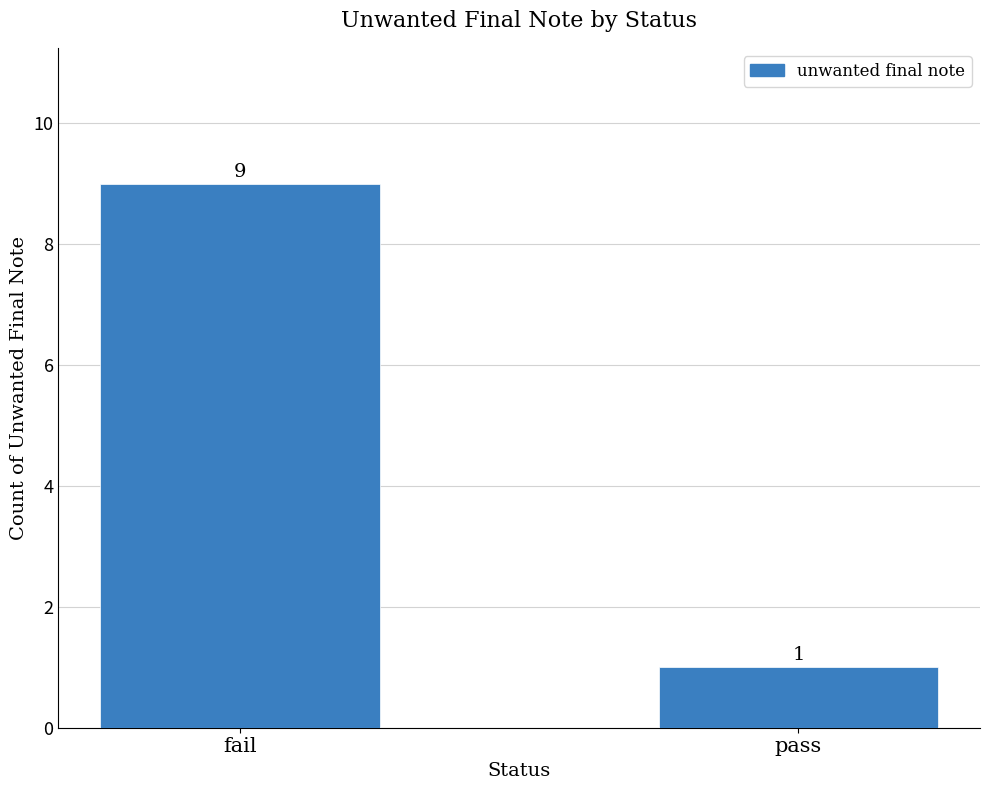

True or false: the data shows 0 at pass.

False